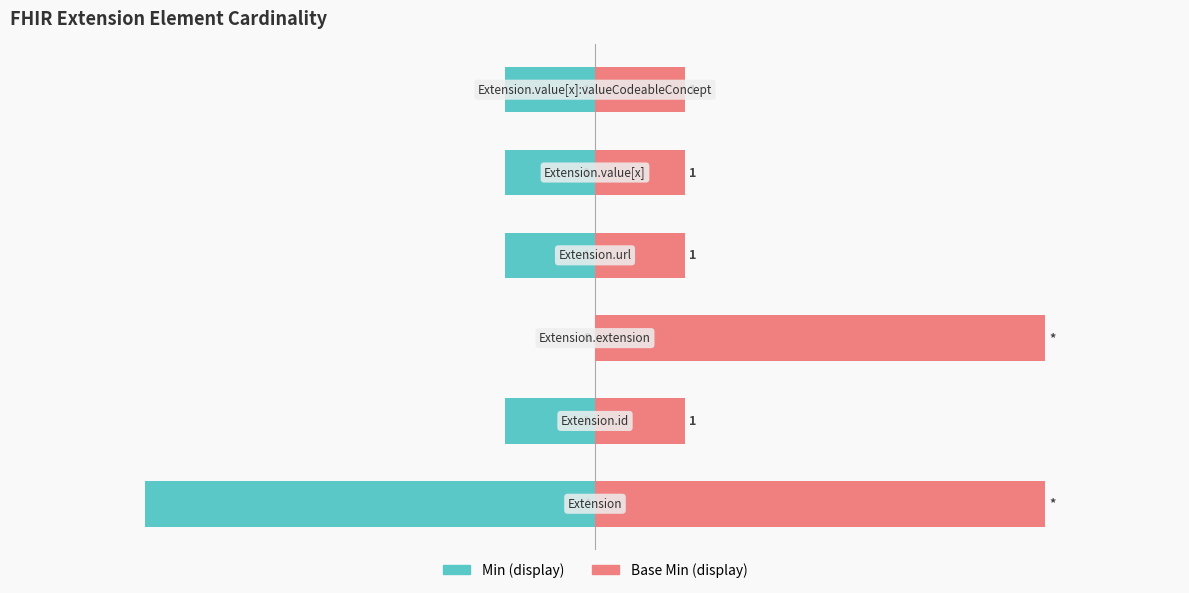

Reading left to right, what are all the values shown in this chart?

Min: 0=-5	1=-1	2=0	3=-1	4=-1	5=-1
Base Min: 0=5	1=1	2=5	3=1	4=1	5=1